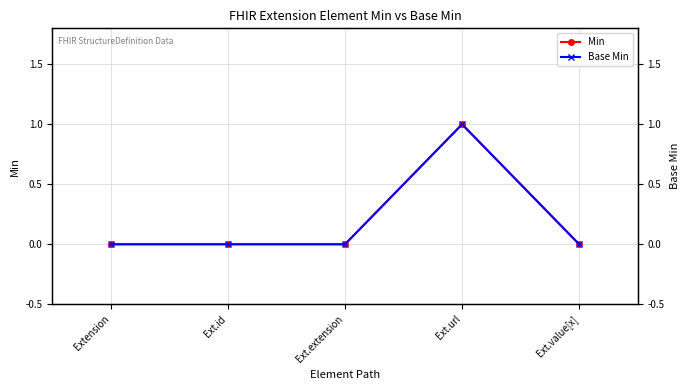

Where is Base Min (right) nearest to the value 0?

Extension